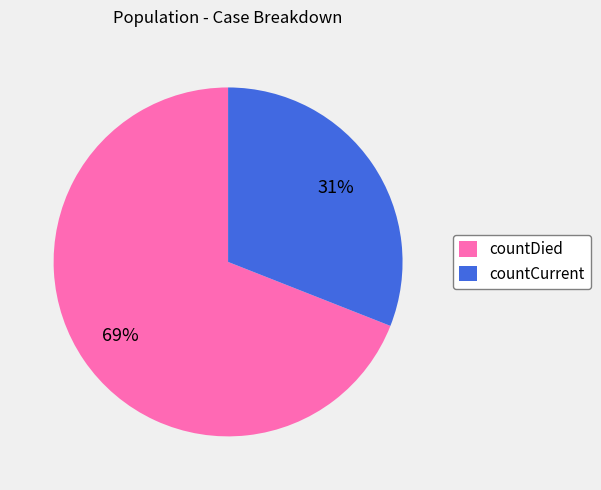

To the nearest percent, what is the difference between the largest and smallest slice percentages?

38%